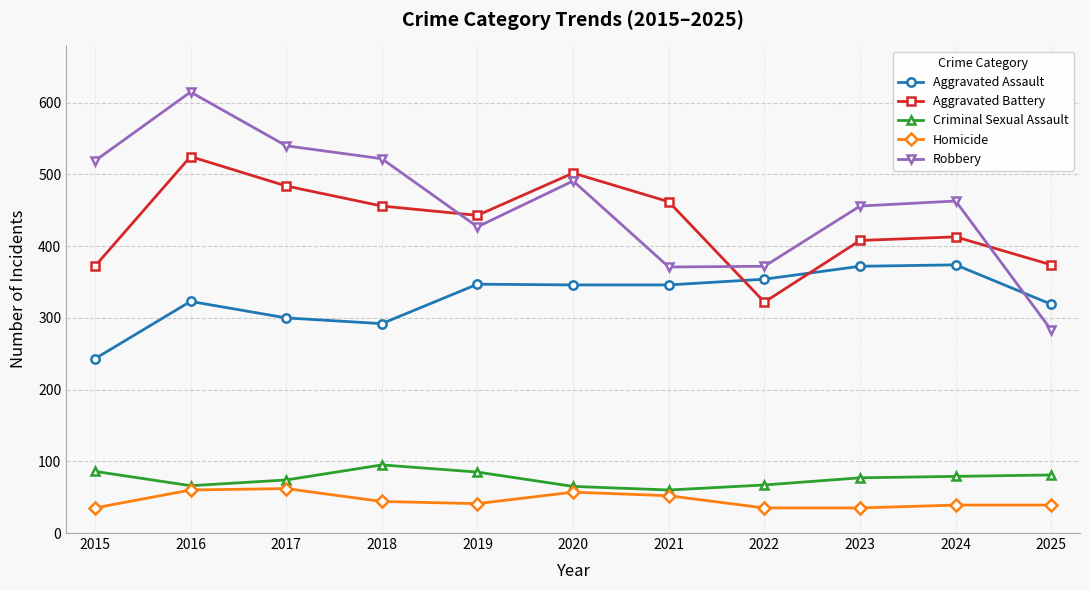

Is this an area chart (filled region under the line)?

No